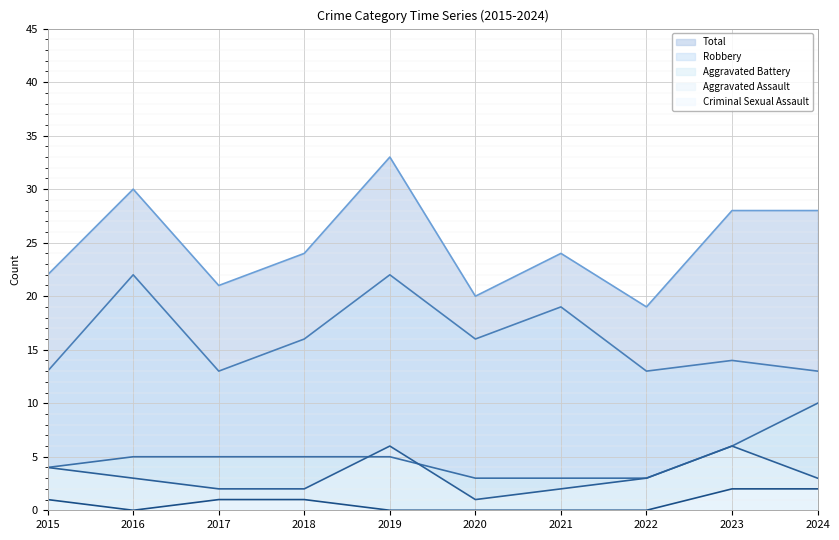

What is the value of the Aggravated Battery point at the 10th from the left?

10